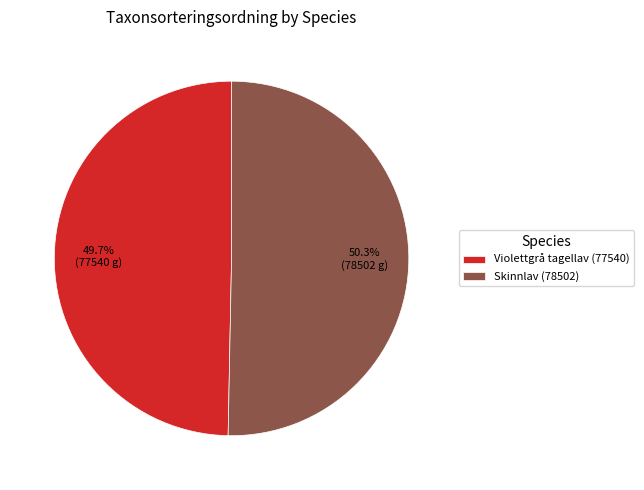

What percentage is the Violettgrå tagellav (77540) slice, to the nearest percent?

50%